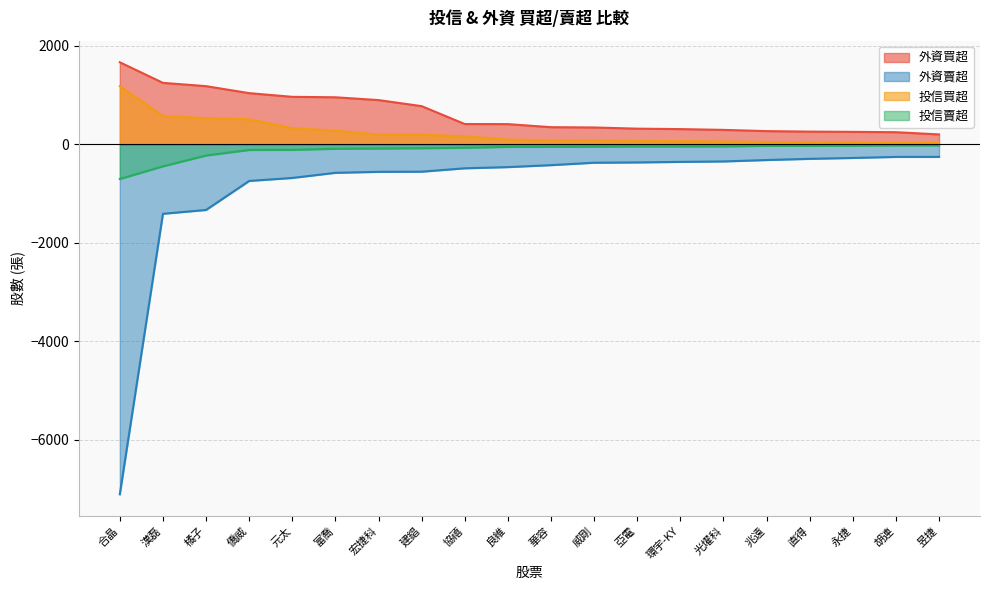

At how many categories does at least one series exceed -2392?

20